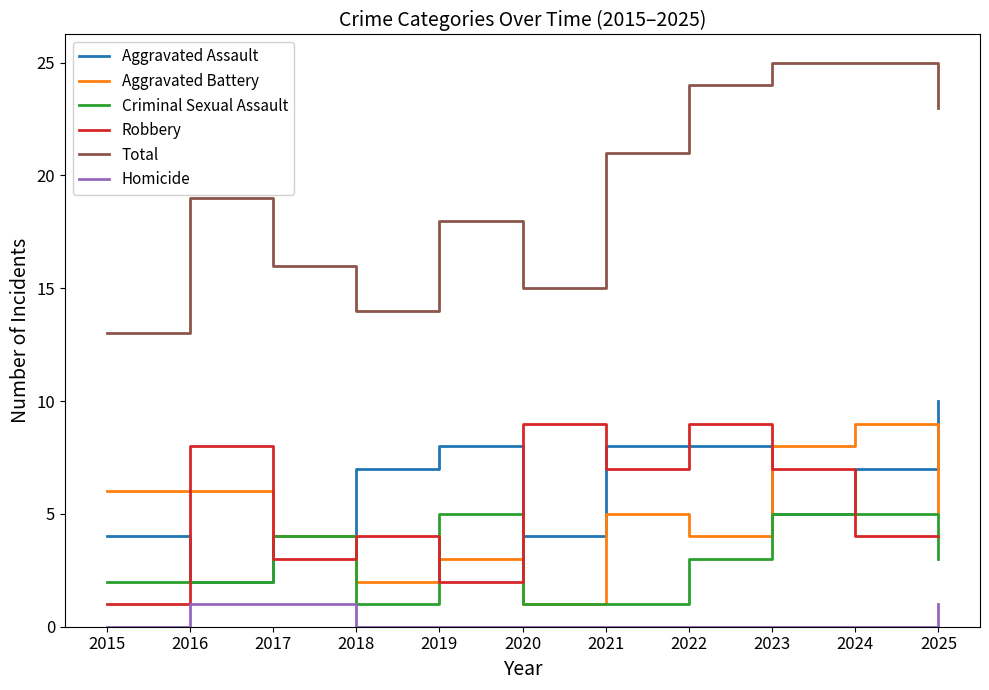

Count the Criminal Sexual Assault values in the range 1 to 5.

11